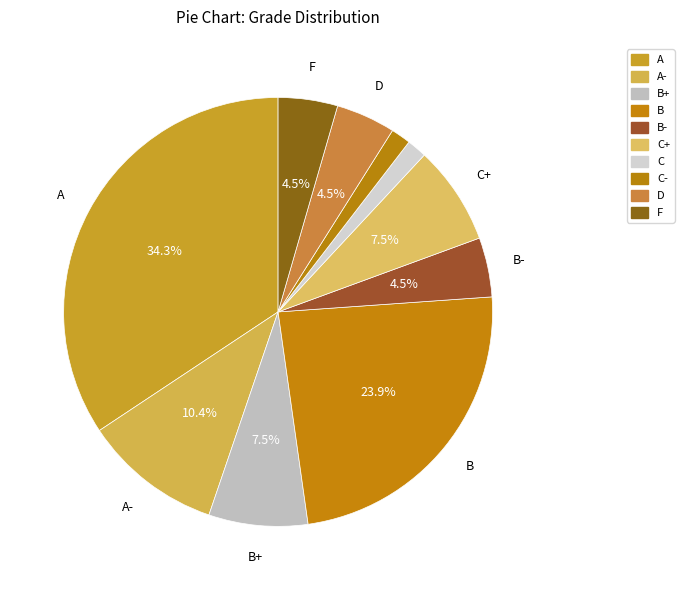

Count the number of slices in the pie.

10